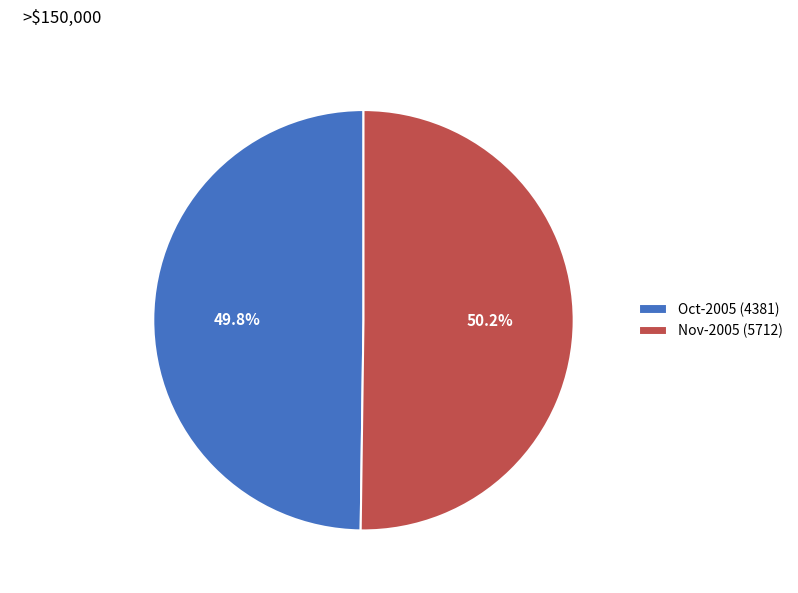

How many slices are in this pie chart?

2